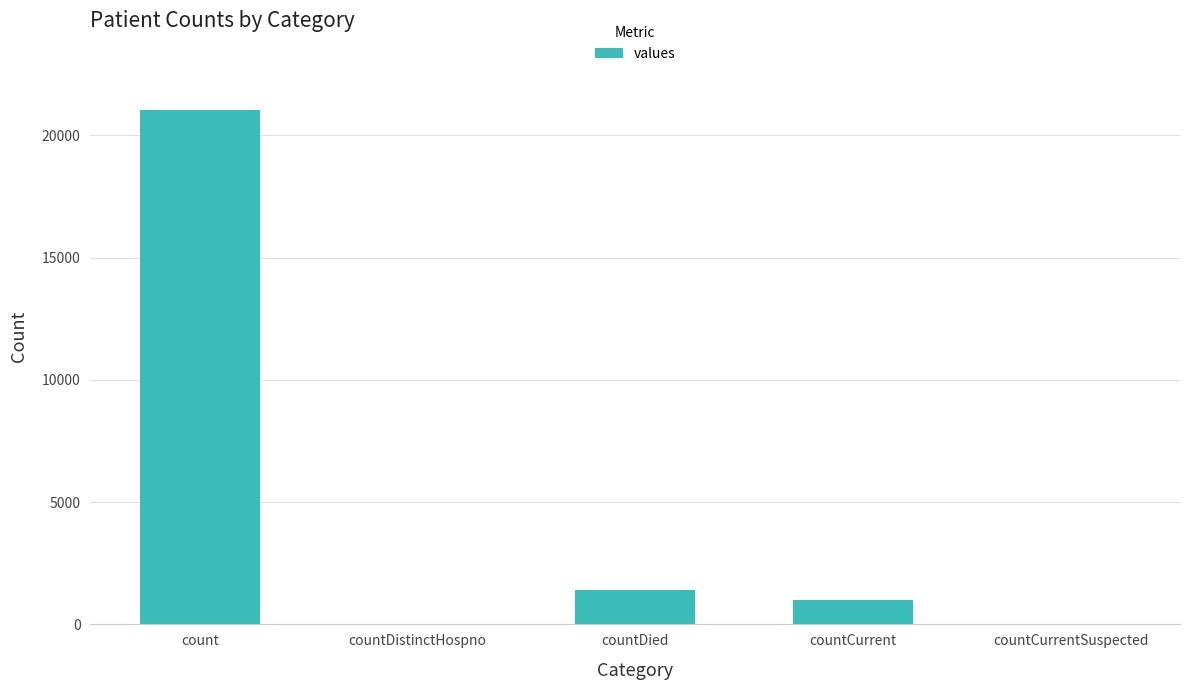

Which label corresponds to the largest value in the chart?

count